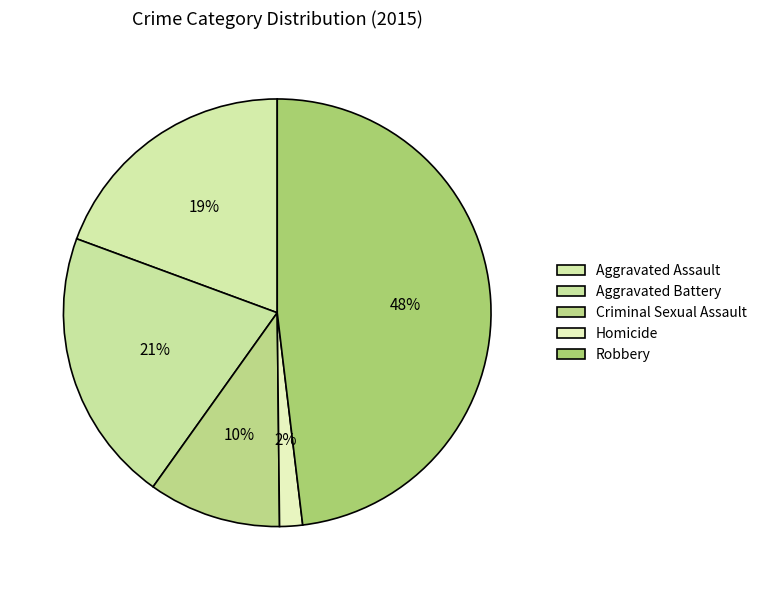

To the nearest percent, what portion does Homicide represent?

2%